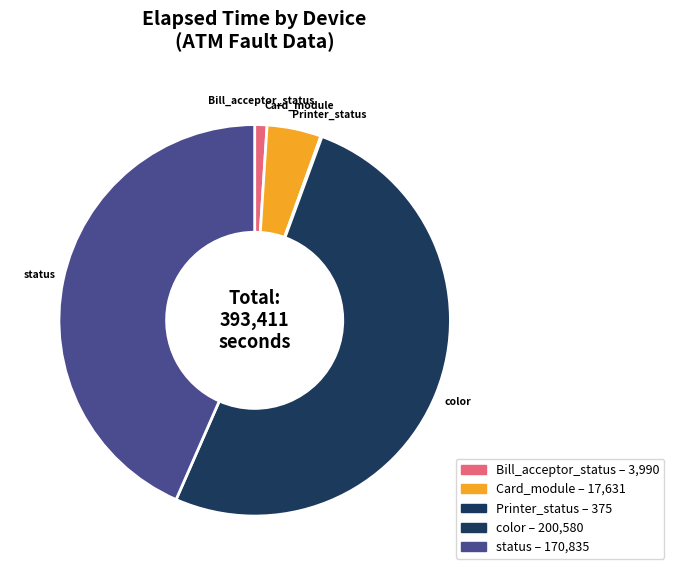

The Card_module slice represents 73% of the pie. True or false?

False